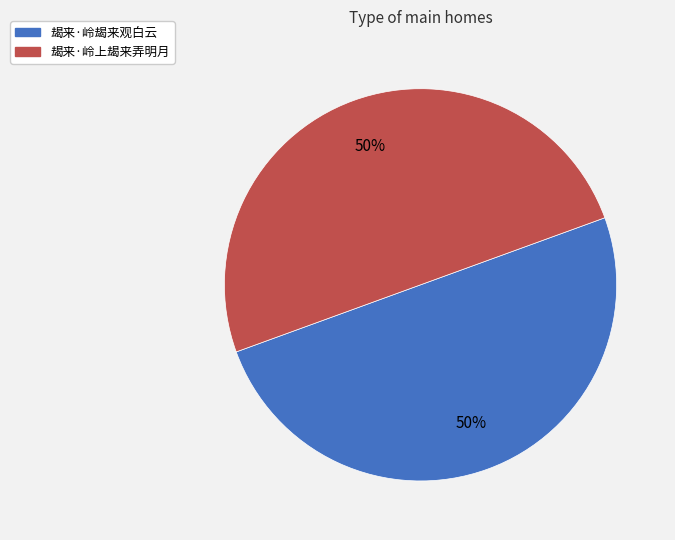

Count the number of slices in the pie.

2